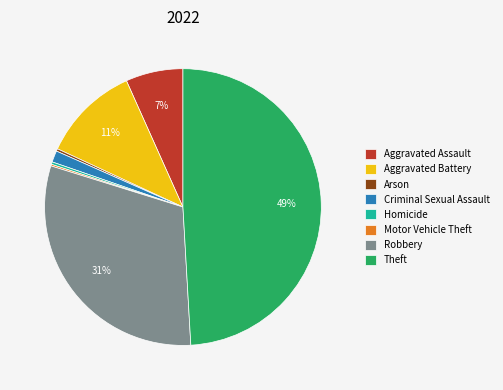

Is the sum of Aggravated Assault and Arson greater than half?

No